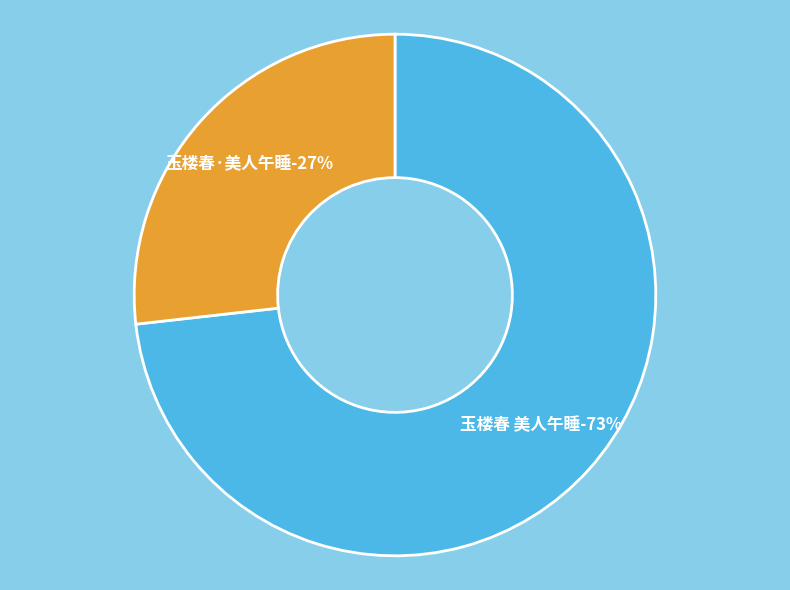

What percentage do 玉楼春 美人午睡 and 玉楼春·美人午睡 together represent?

100.0%